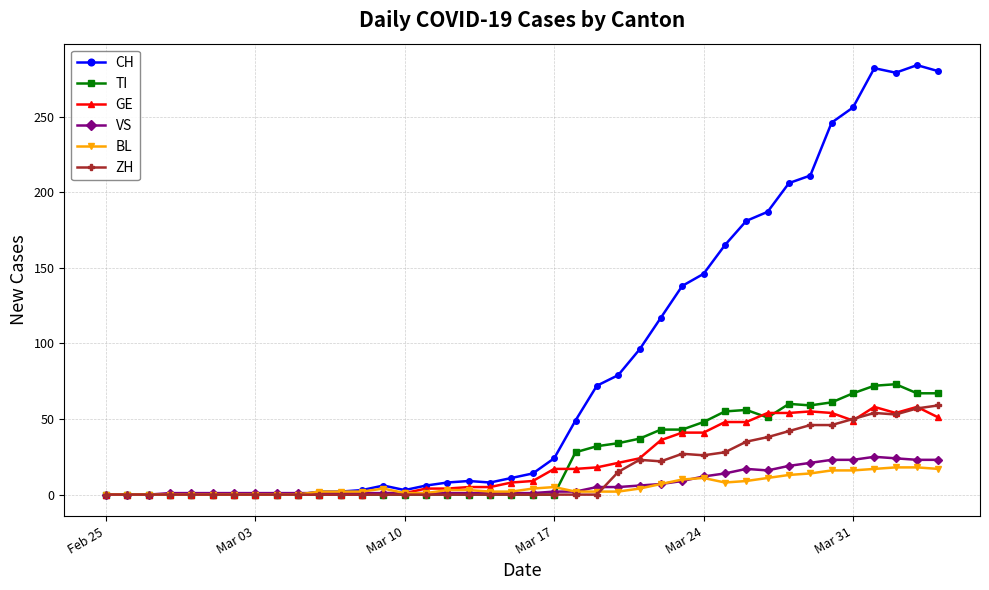

What is the maximum value shown in the chart?

284